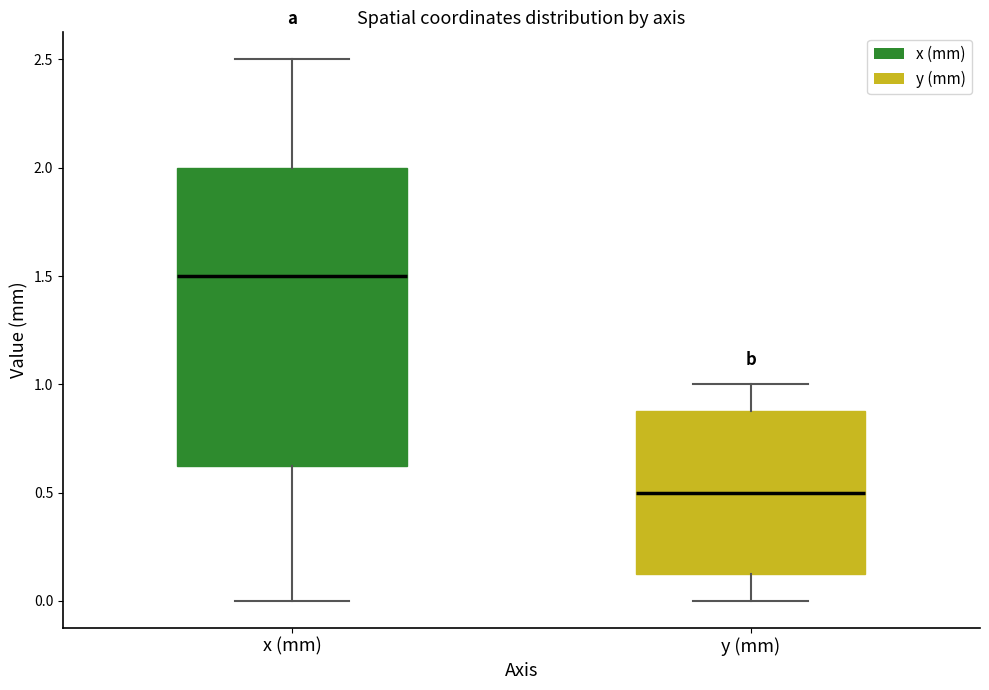

Where does the lower whisker of the box for y (mm) end on the y-axis? The values are not printed on the chart, so give them approximately, as read against the axis.

0.00